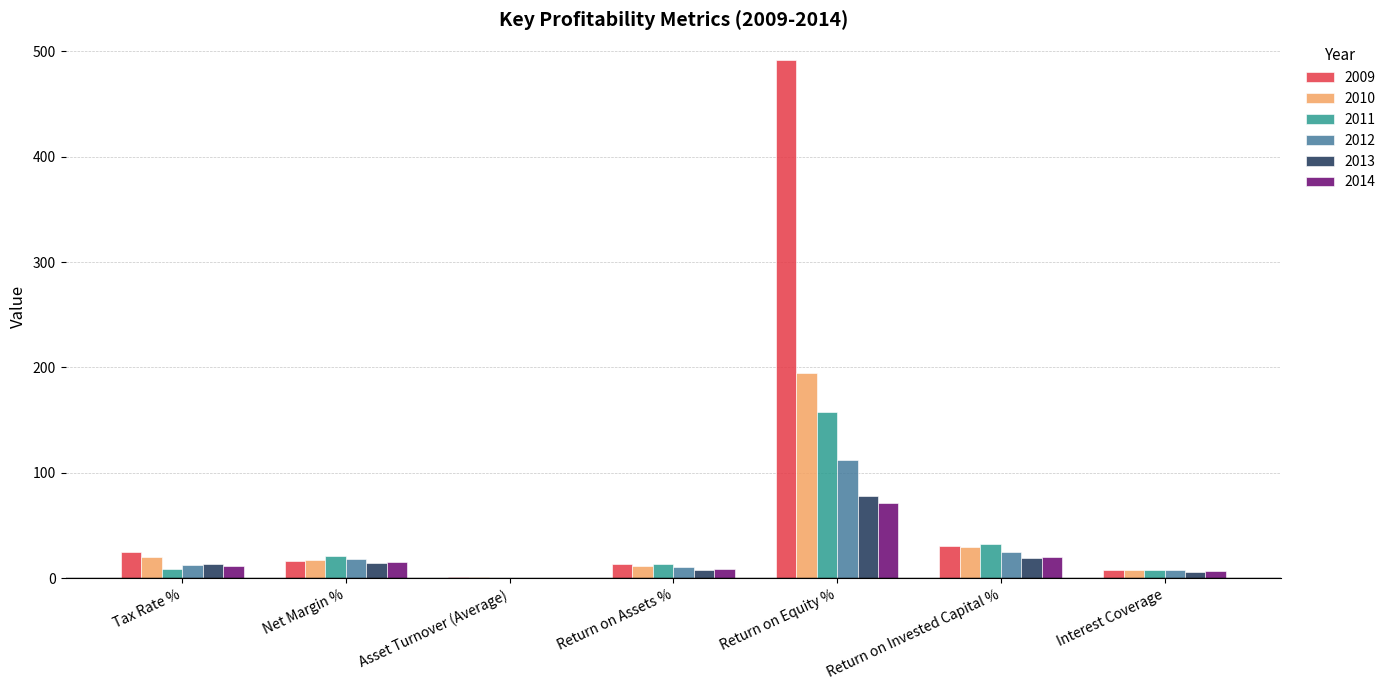

Which category has the highest value across all series?

Return on Equity %